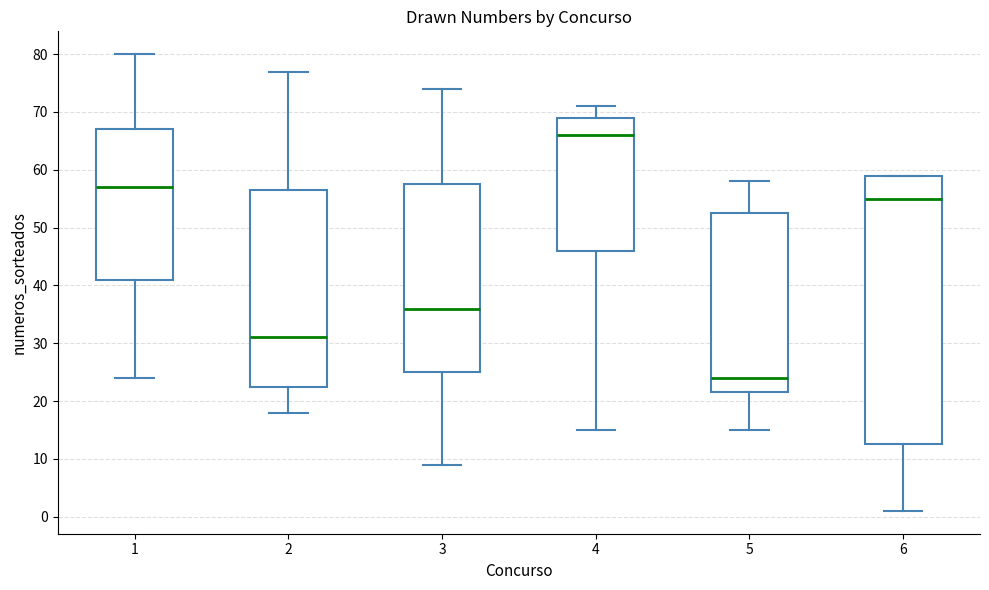

Where is the lower edge of the box at x = 6 on the y-axis? The values are not printed on the chart, so give them approximately, as read against the axis.

13